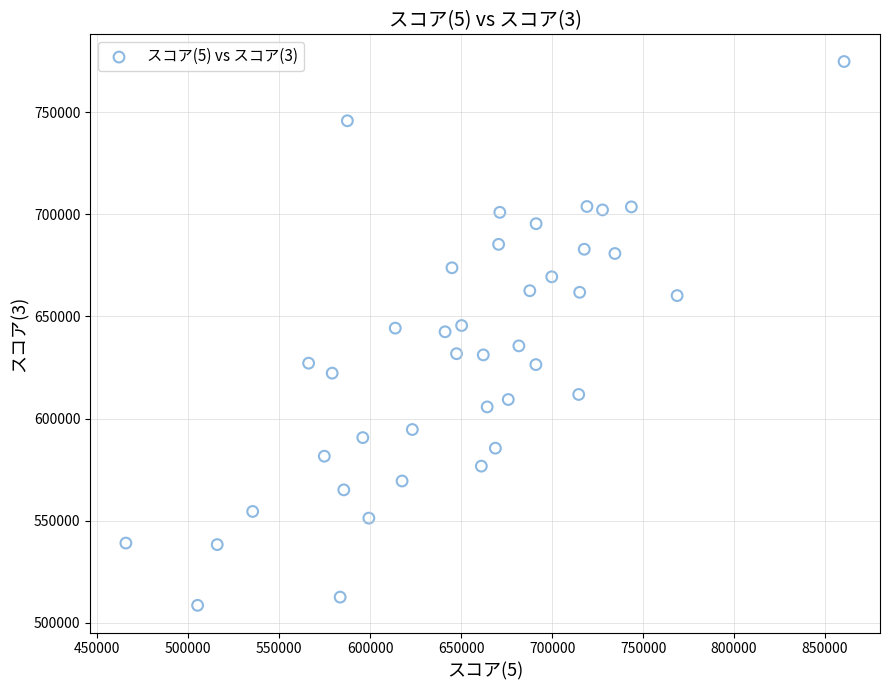

What is the range of X values (max minus min)?

394653